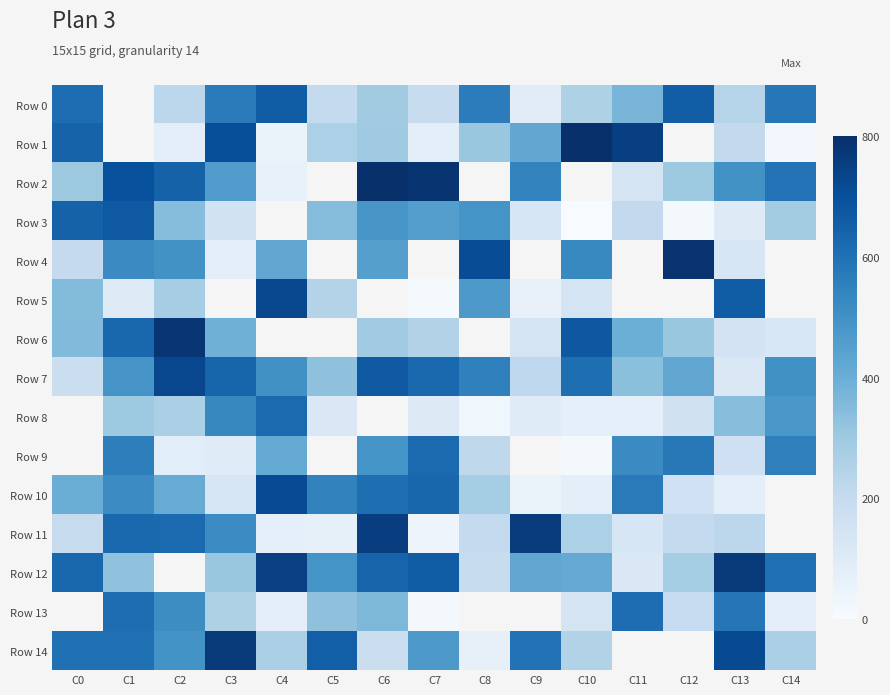

Which series has the largest range (max minus min)?

Row 1